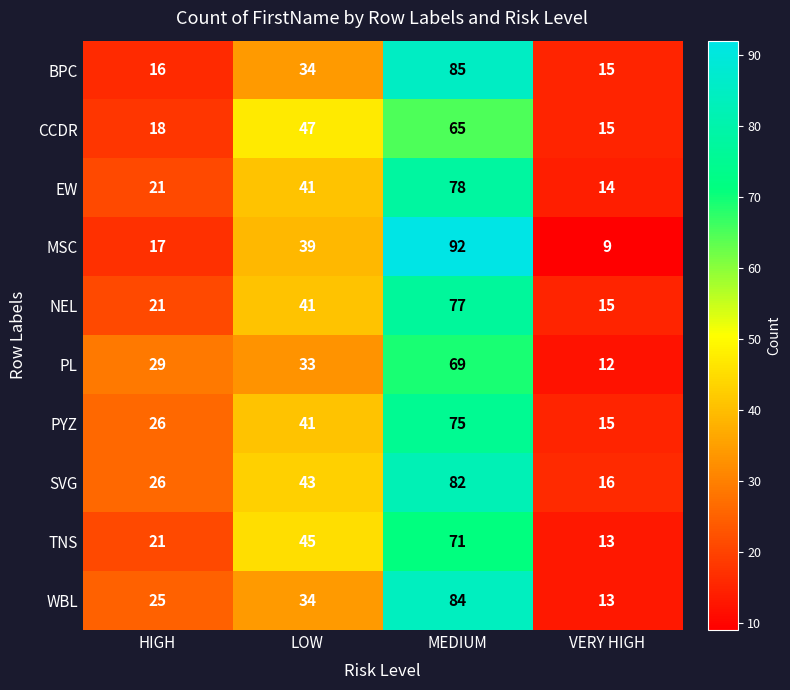

At which category is the sum across all series the highest?

MEDIUM